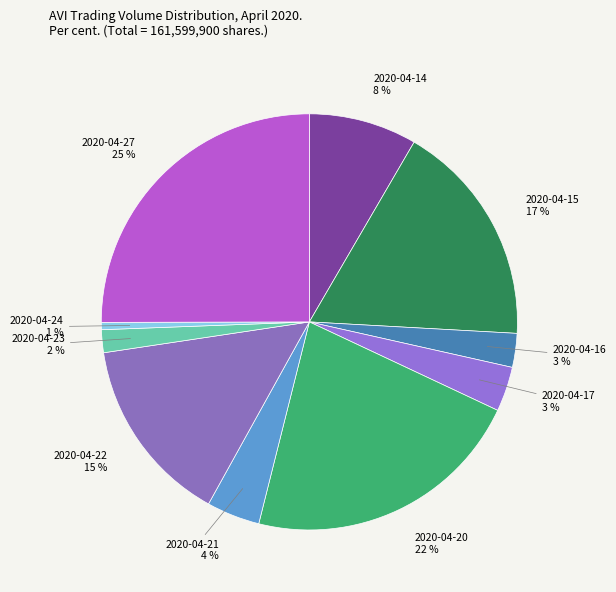

Is it true that 2020-04-20 is 32% of the pie?

False